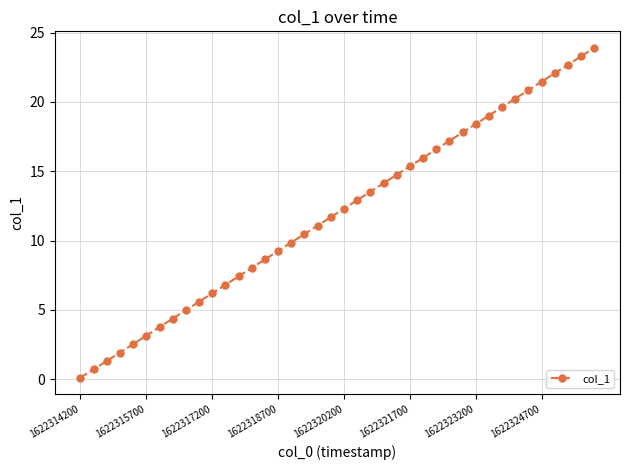

What is the value of the 15th point from the left?

8.6